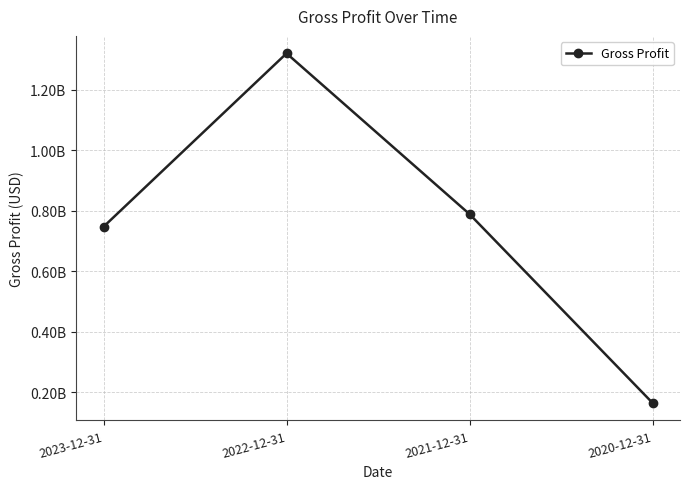

The chart shows a value of 920130870 at 2022-12-31. True or false?

False